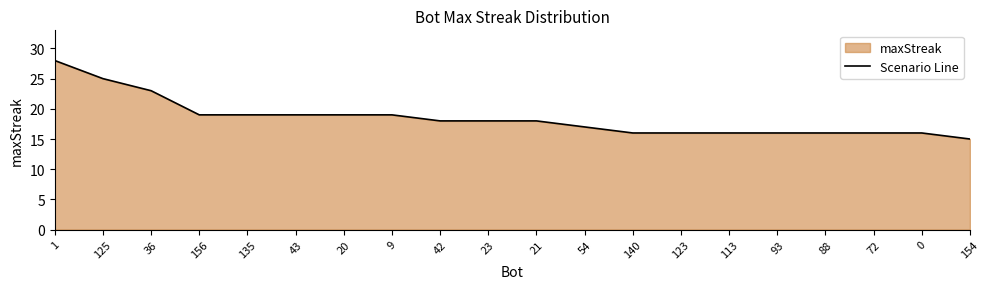

Reading left to right, list all the values displayed in this chart.

1=28	125=25	36=23	156=19	135=19	43=19	20=19	9=19	42=18	23=18	21=18	54=17	140=16	123=16	113=16	93=16	88=16	72=16	0=16	154=15